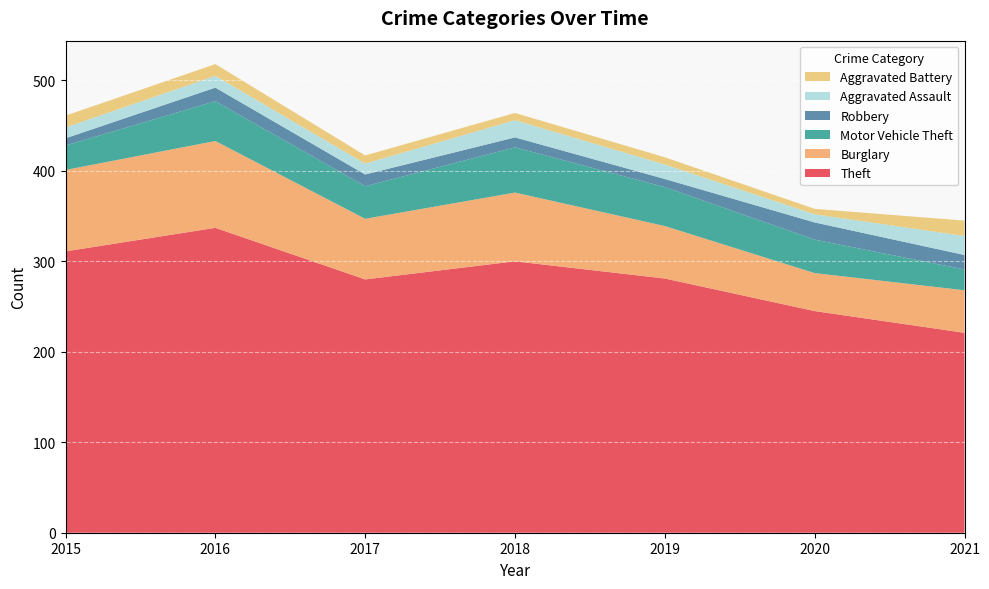

Reading left to right, extract all data points from this chart.

Theft: 2015=311	2016=337	2017=280	2018=300	2019=281	2020=245	2021=221
Burglary: 2015=90	2016=96	2017=67	2018=76	2019=58	2020=42	2021=47
Motor Vehicle Theft: 2015=27	2016=44	2017=36	2018=50	2019=43	2020=37	2021=23
Robbery: 2015=8	2016=15	2017=13	2018=11	2019=9	2020=19	2021=16
Aggravated Assault: 2015=12	2016=13	2017=12	2018=19	2019=16	2020=9	2021=21
Aggravated Battery: 2015=13	2016=13	2017=9	2018=8	2019=8	2020=6	2021=17